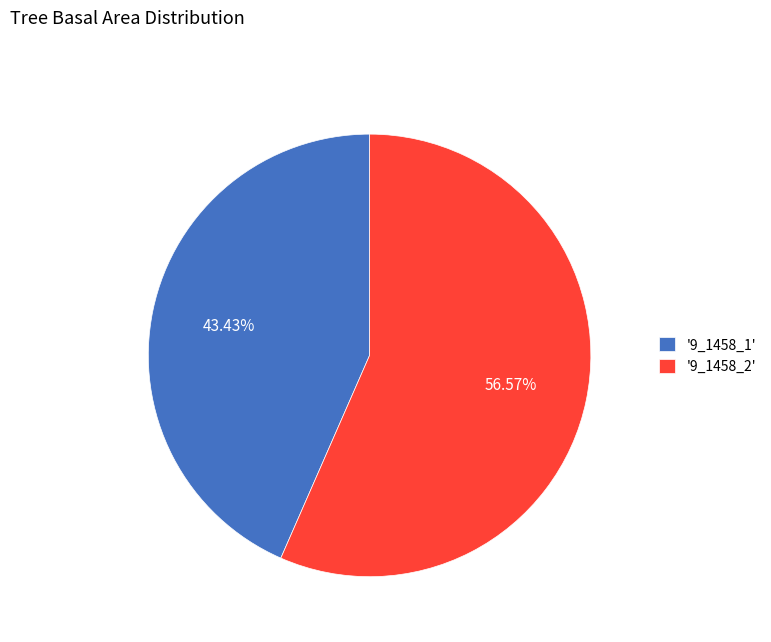

Between '9_1458_1' and '9_1458_2', which is larger?

'9_1458_2'